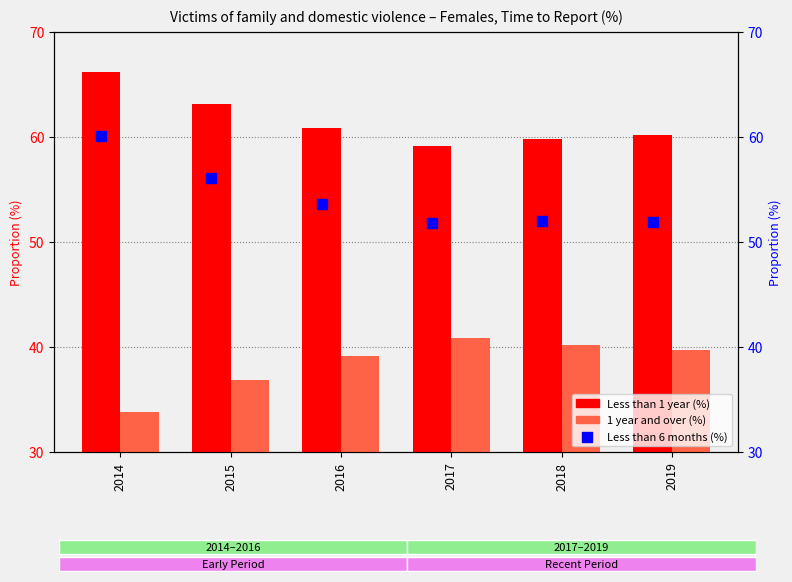

What are all the series names shown in the legend?

Less than 1 year, 1 year and over, Less than 6 months